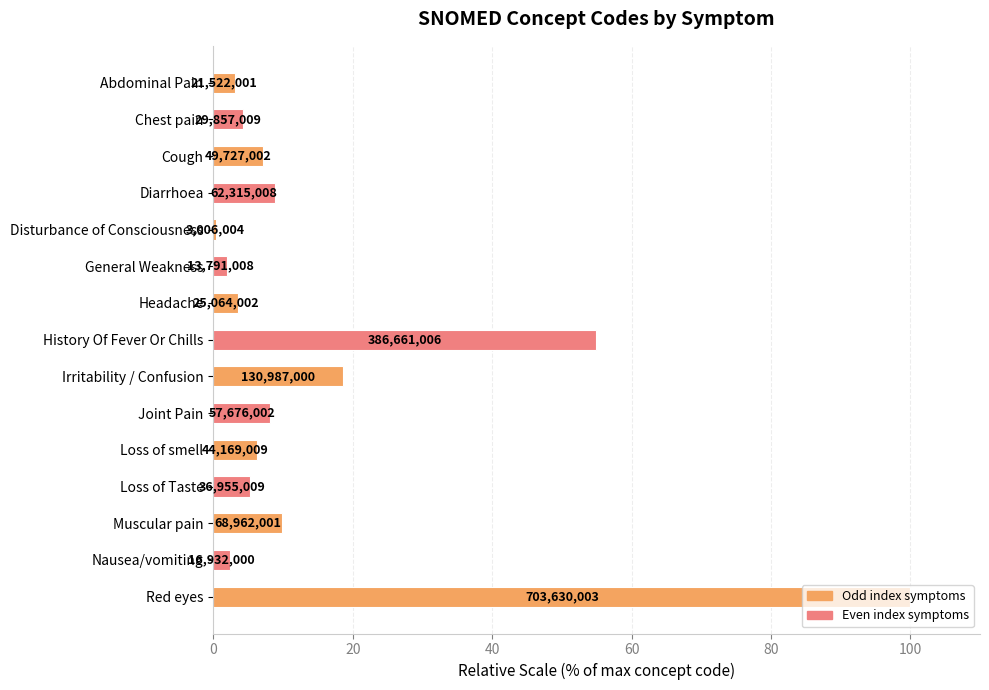

Does the chart contain any negative values?

No